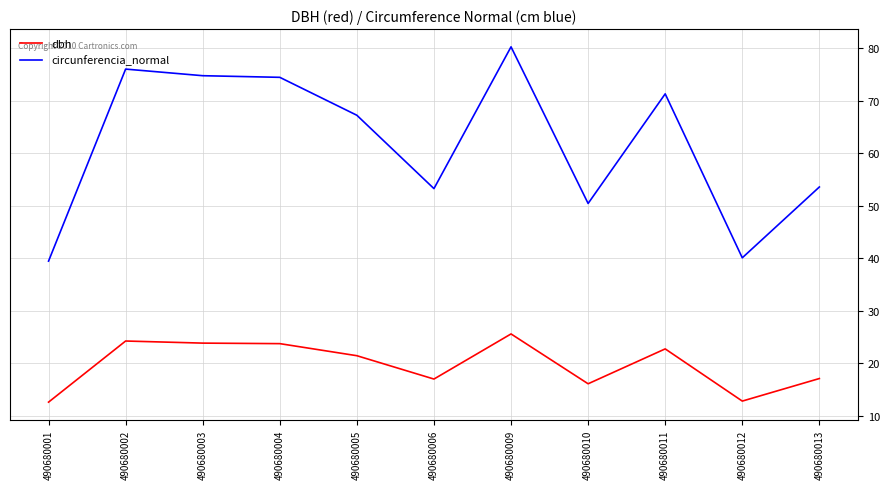

Which series has the largest total across all categories?

circunferencia_normal